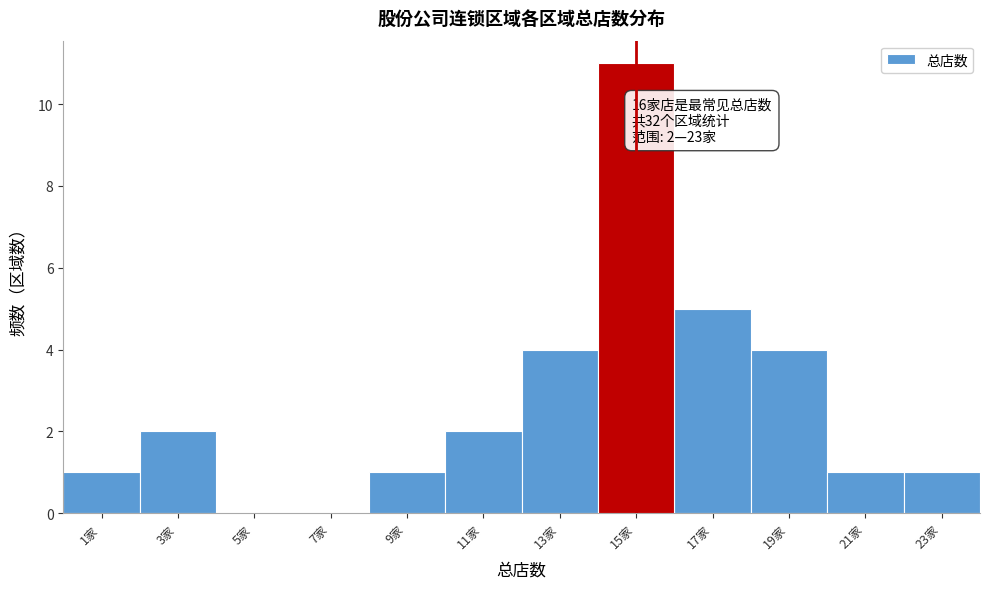

Reading left to right, transcribe all the data shown in this chart.

1家=1	3家=2	5家=0	7家=0	9家=1	11家=2	13家=4	15家=11	17家=5	19家=4	21家=1	23家=1